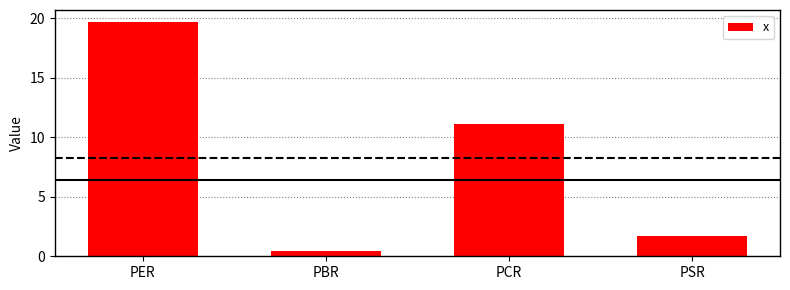

The chart shows a value of 17.0 at PCR. True or false?

False